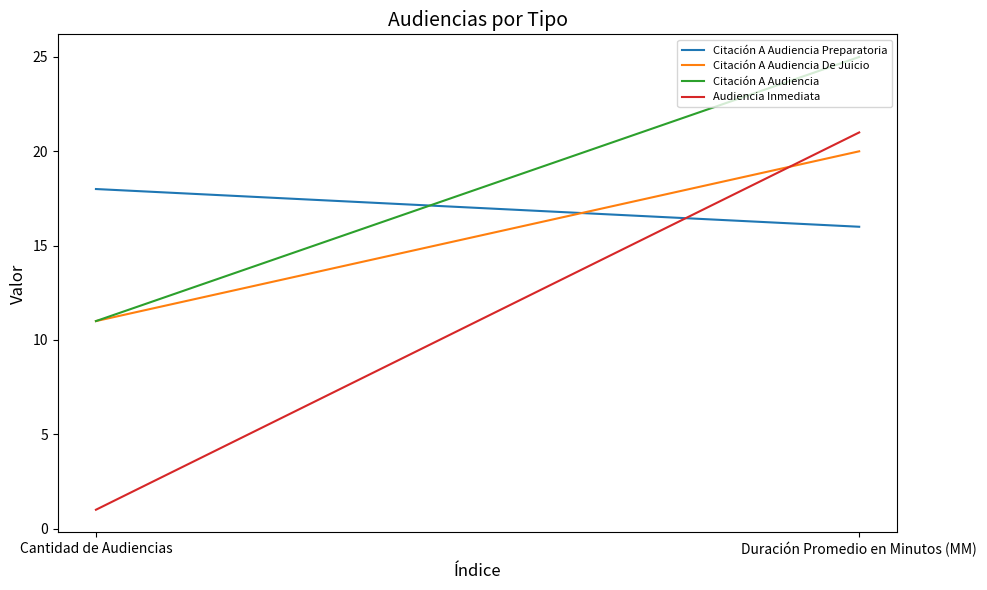

Is this an area chart (filled region under the line)?

No